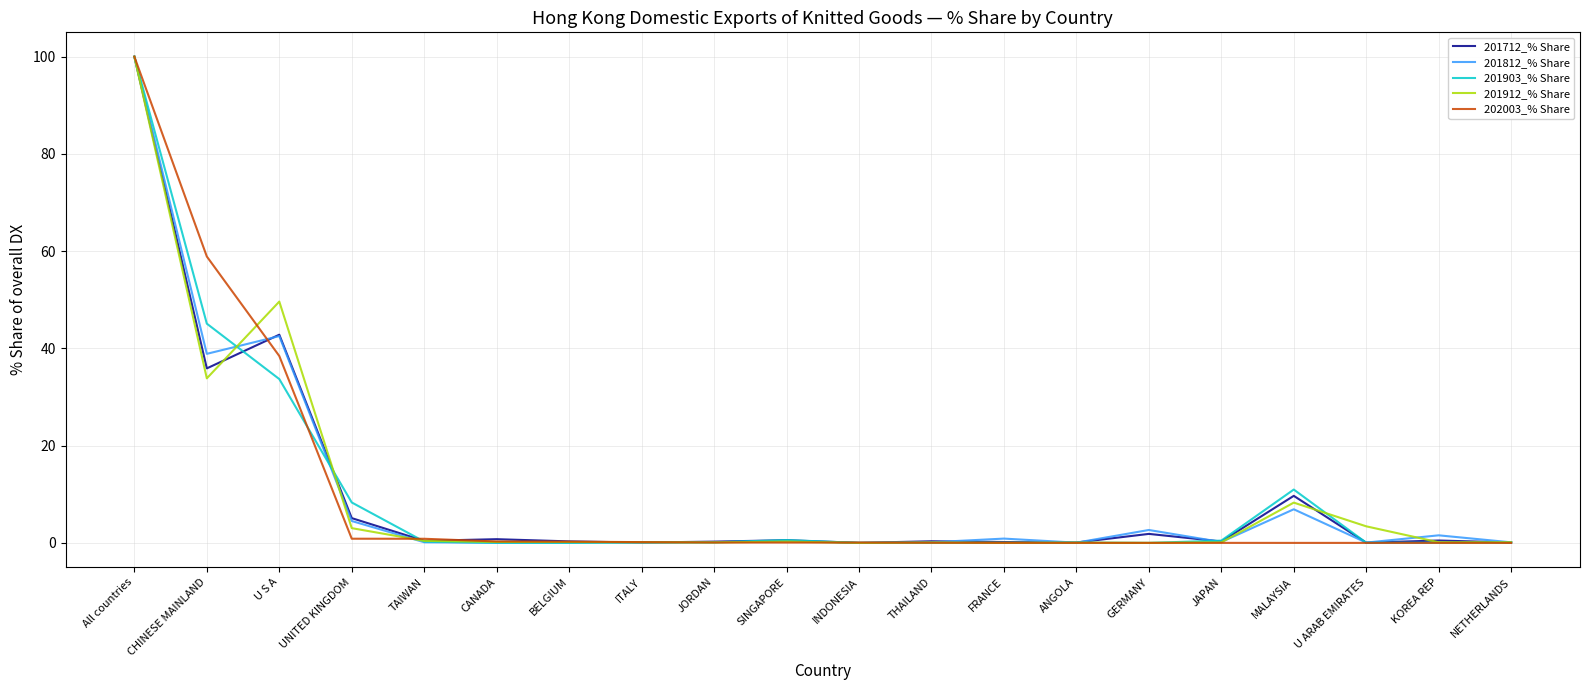

Rank the series at CHINESE MAINLAND from highest to lowest value.

202003_% Share, 201903_% Share, 201812_% Share, 201712_% Share, 201912_% Share